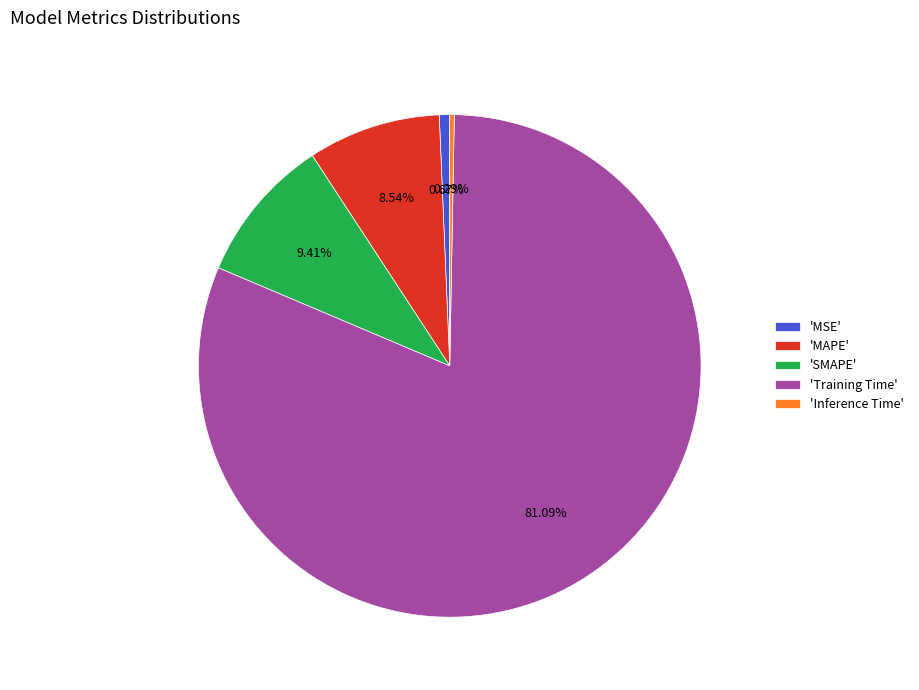

Which has a higher value, 'Training Time' or 'MSE'?

'Training Time'